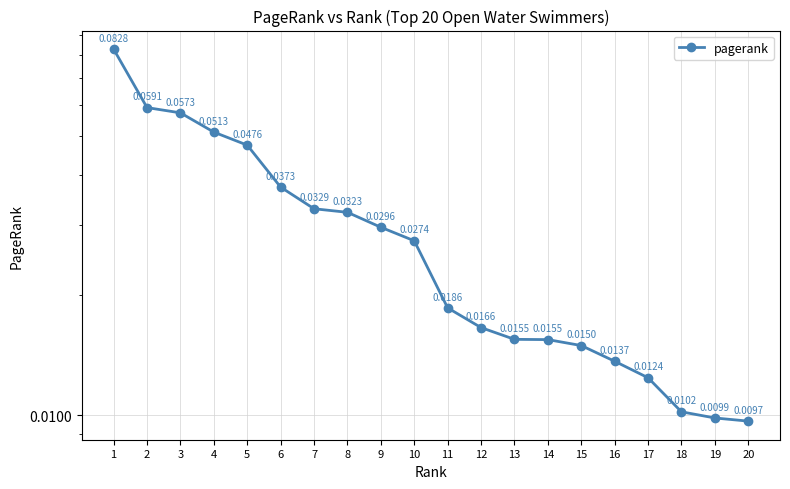

Does the chart display data point markers on the line(s)?

Yes